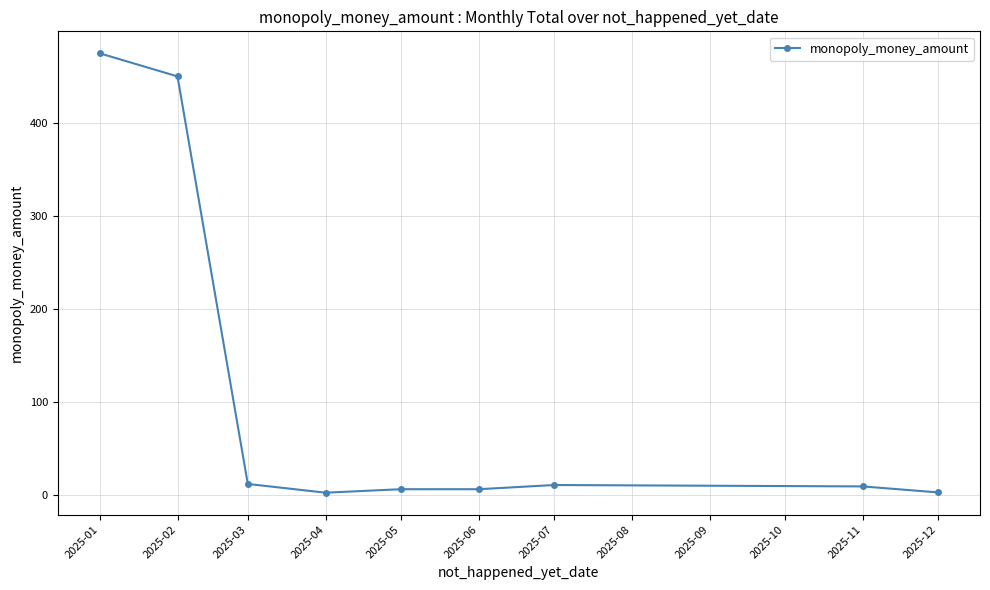

True or false: the data shows 9.0 at 2025-11.

True